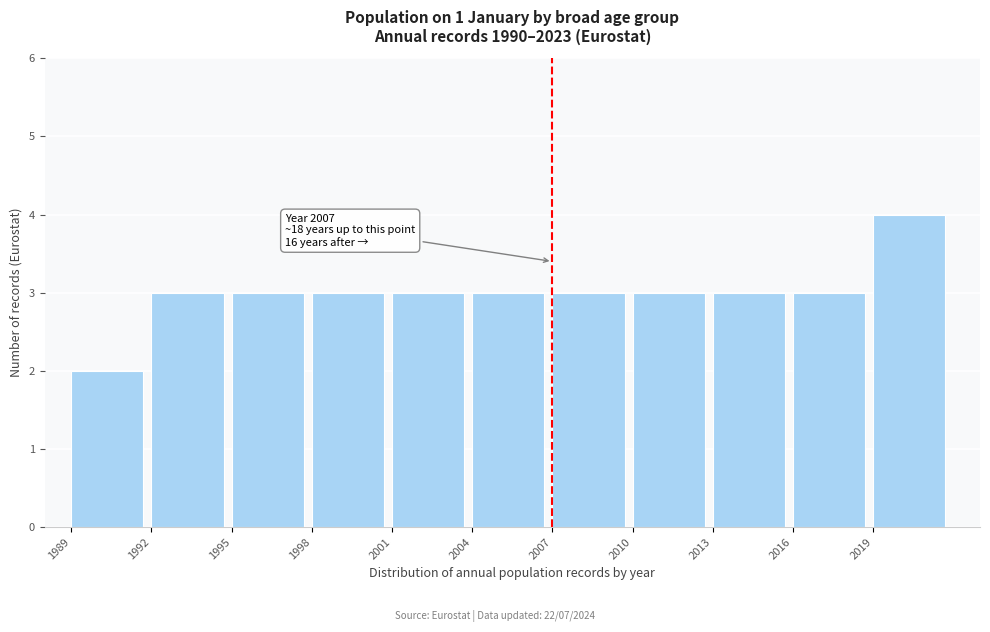

Over which range of the x-axis is the bar tallest?

2019 to 2022